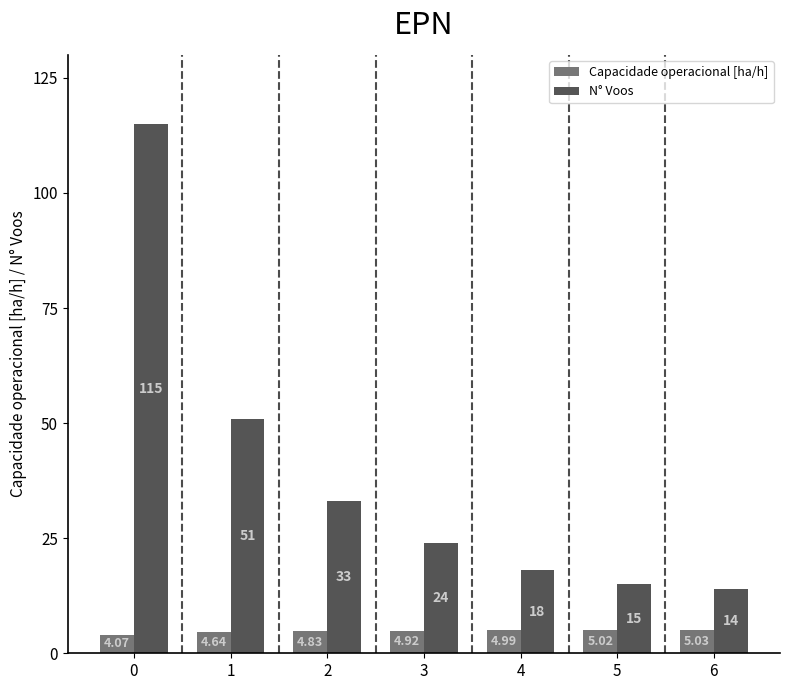

What is the average value of the N° Voos series?

38.6